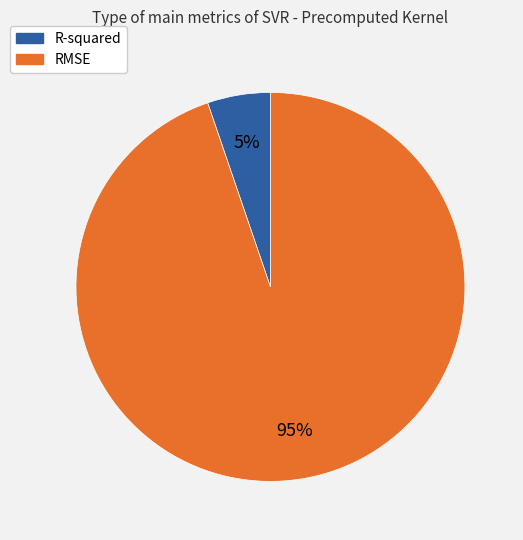

How many segments does this pie chart have?

2